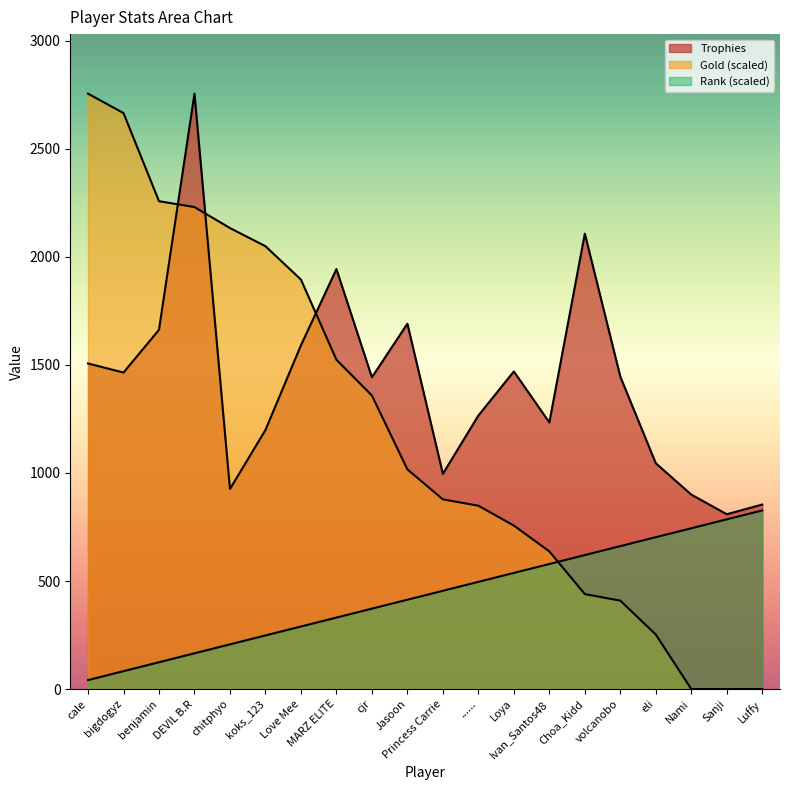

Which has a higher value, koks_123 or ......?

......